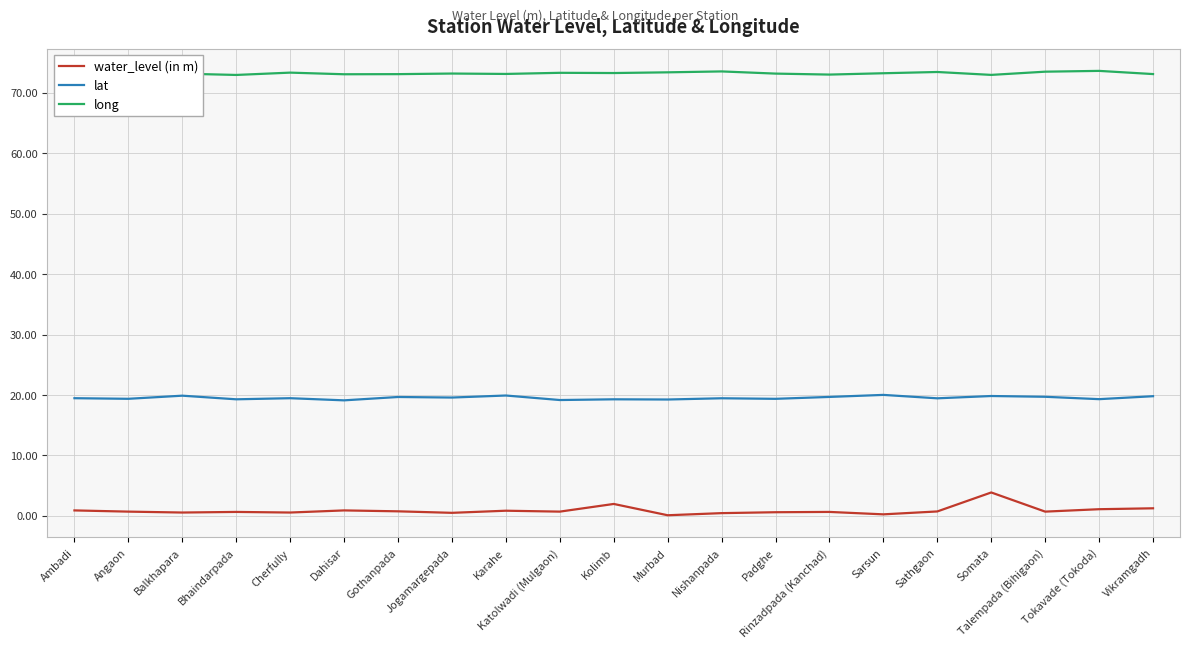

What is the difference between the maximum and minimum values in the water_level (in m) series?

3.8